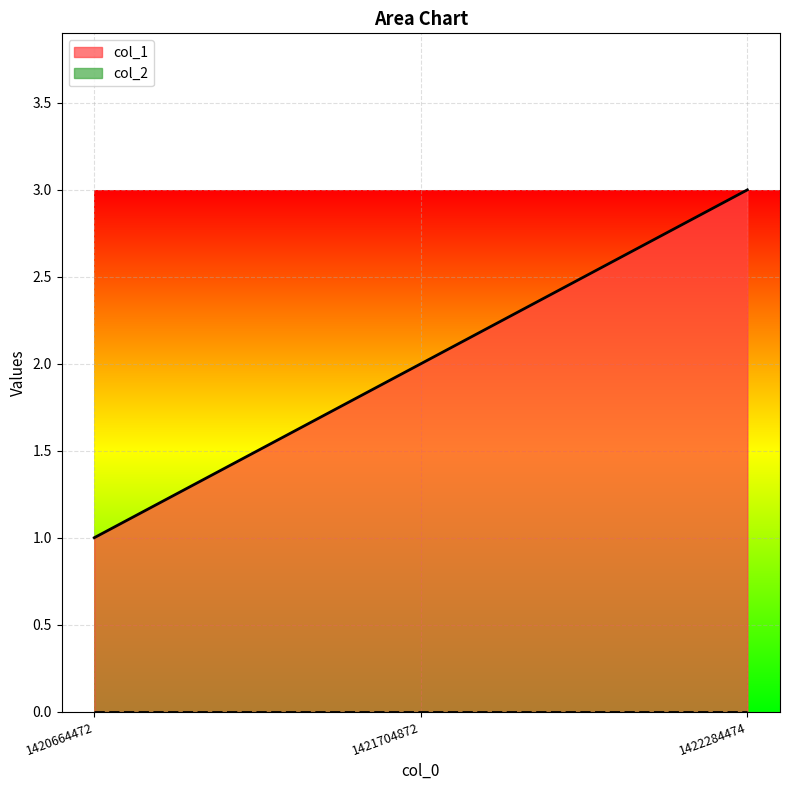

List the labels in order of value, largest first.

1422284474, 1421704872, 1420664472